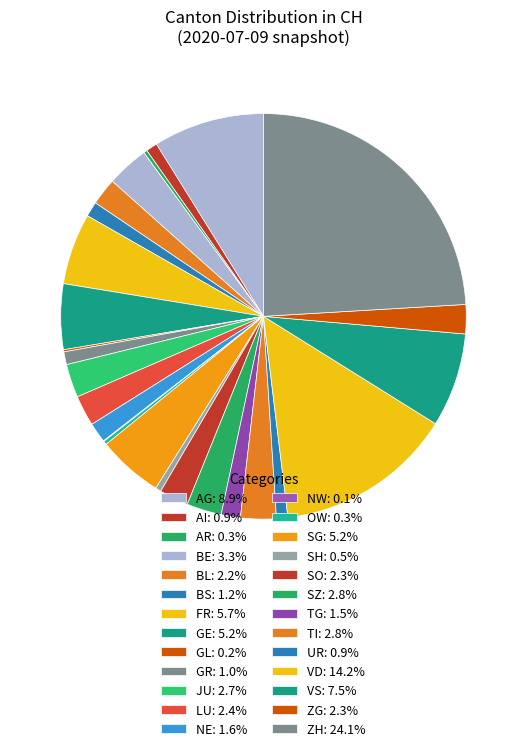

Is there any slice that represents more than half of the pie?

No